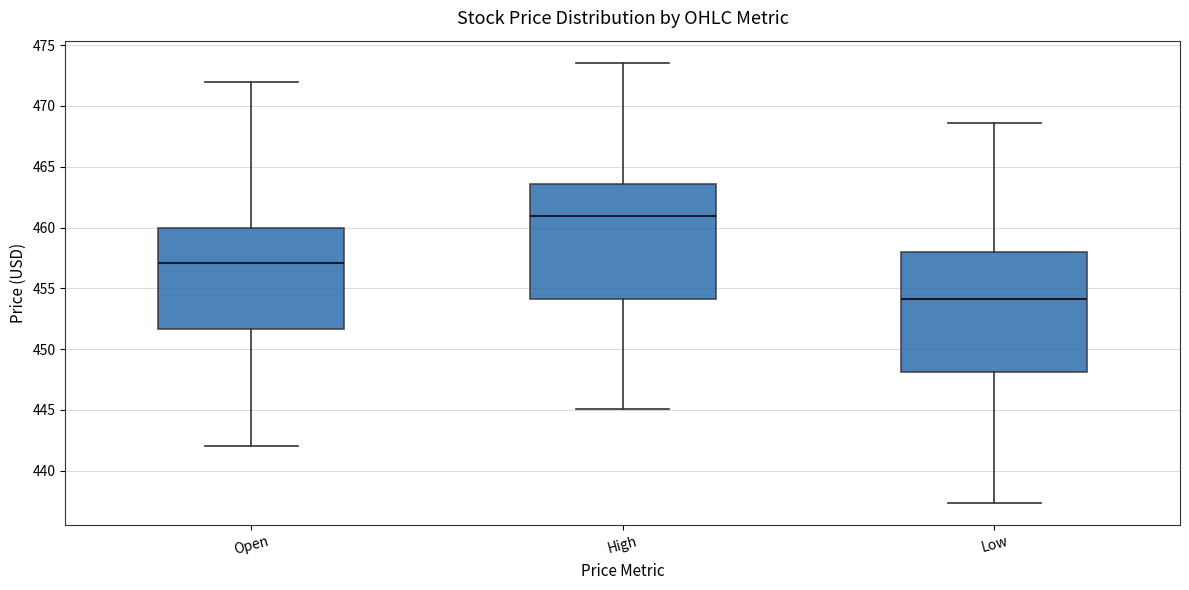

Which box's median line is the highest?

High